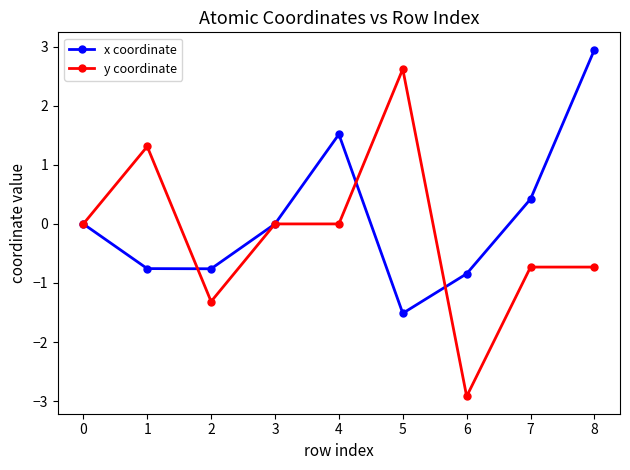

What is the average value of the y coordinate series?

-0.2